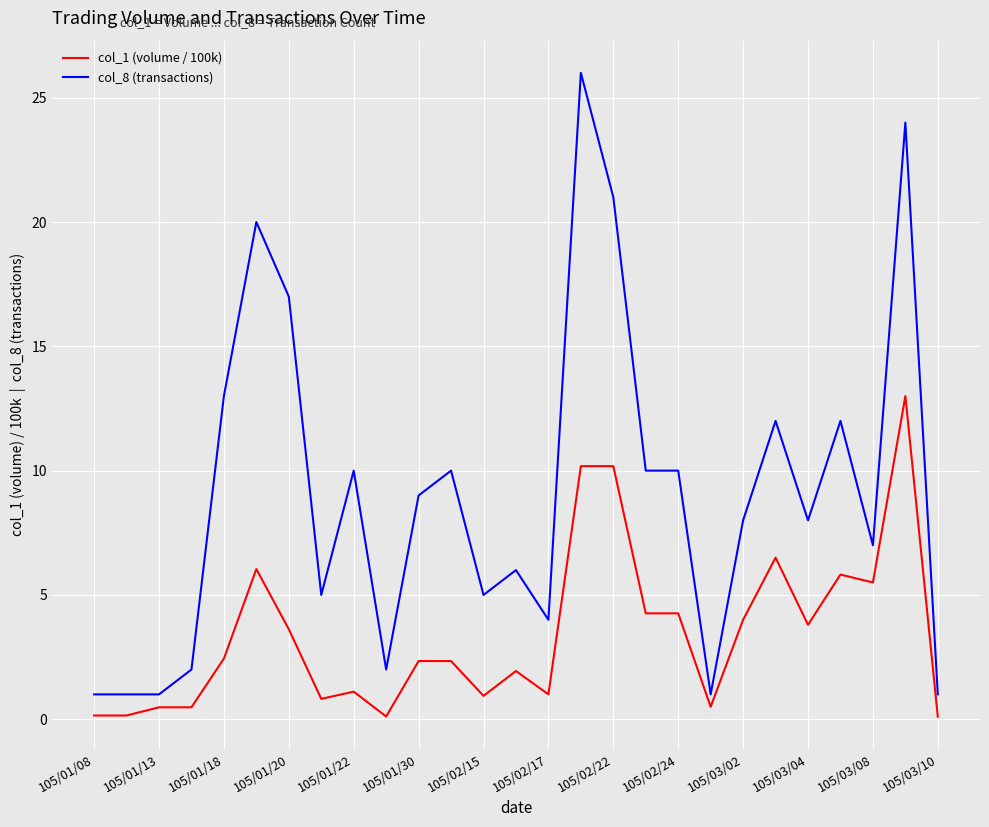

List the series in order of their overall mean, lowest first.

col_1 (volume / 100k), col_8 (transactions)